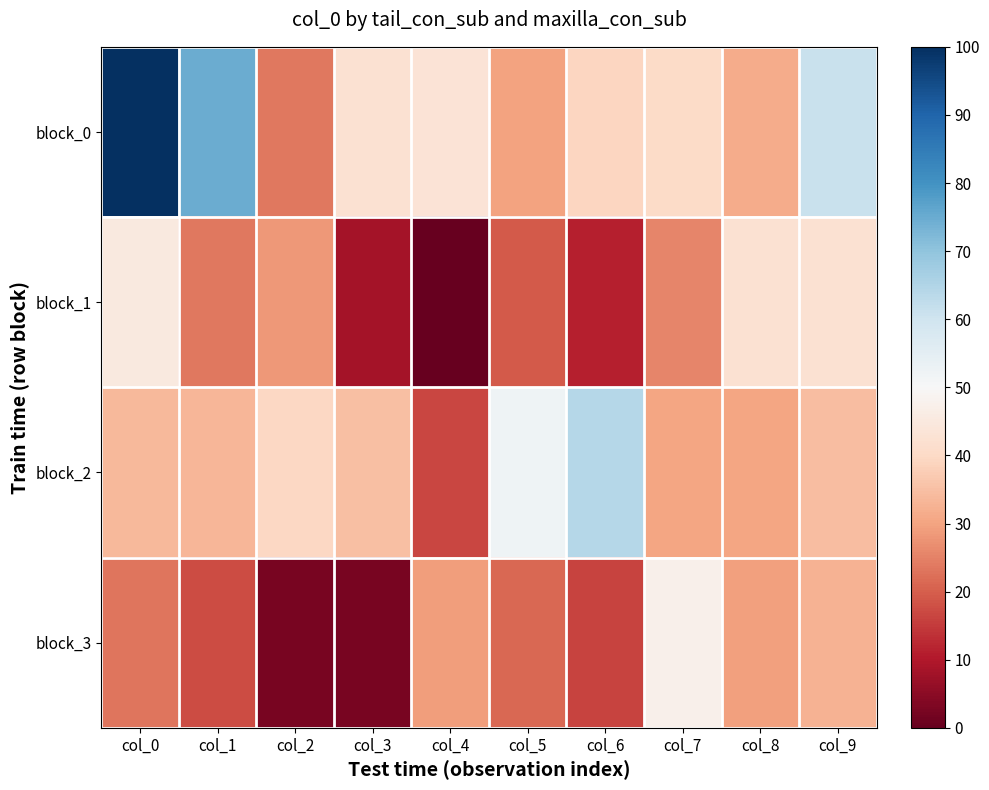

Which has a higher value, col_9 or col_0?

col_0